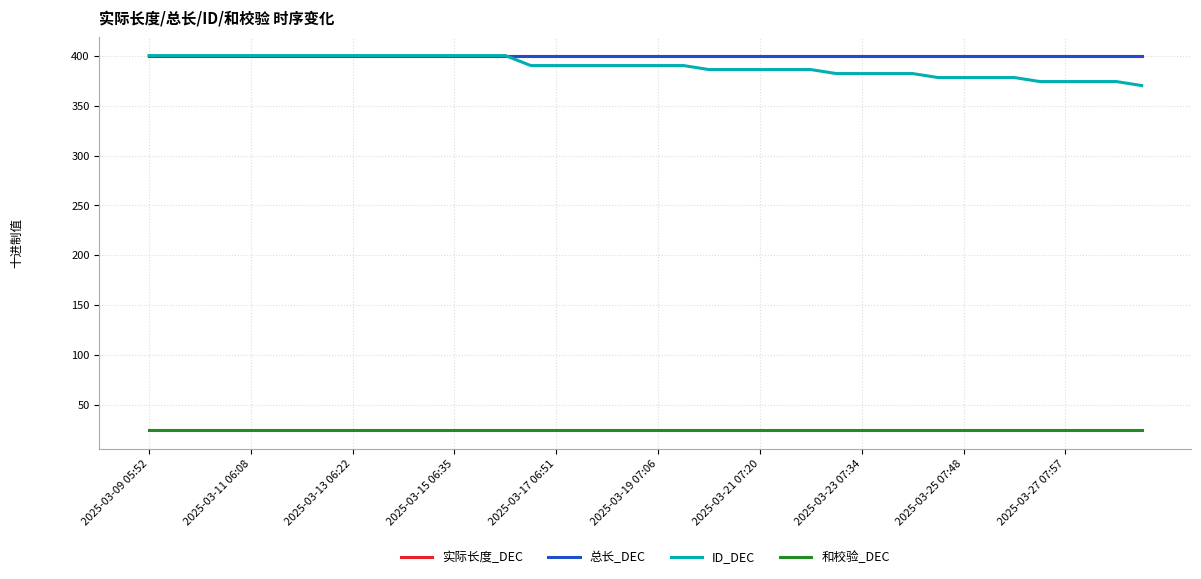

Which series has the widest spread of values?

ID_DEC